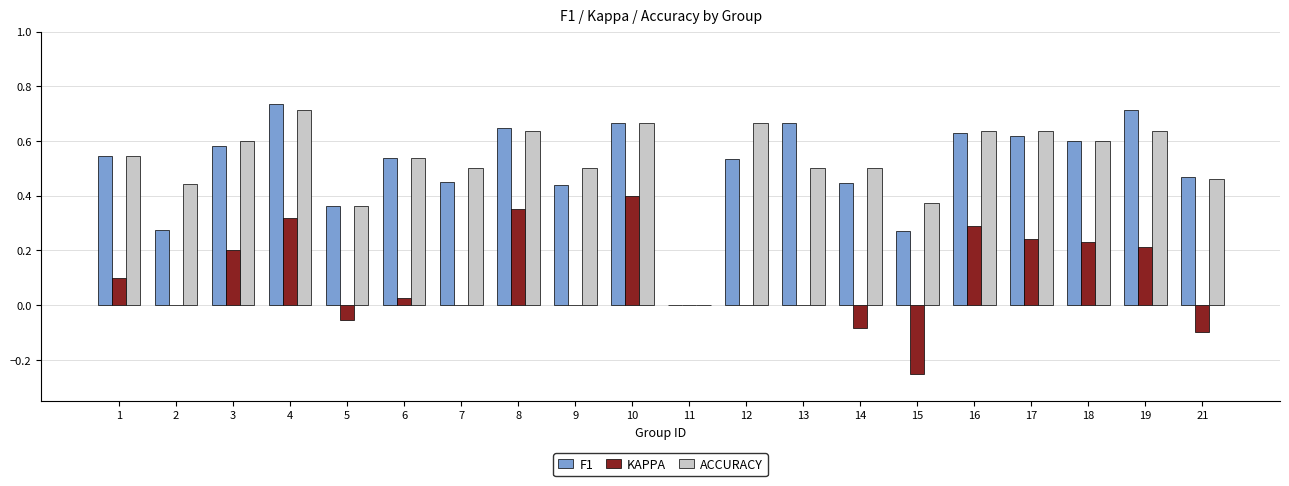

Which series changed the most between 12 and 17?

KAPPA